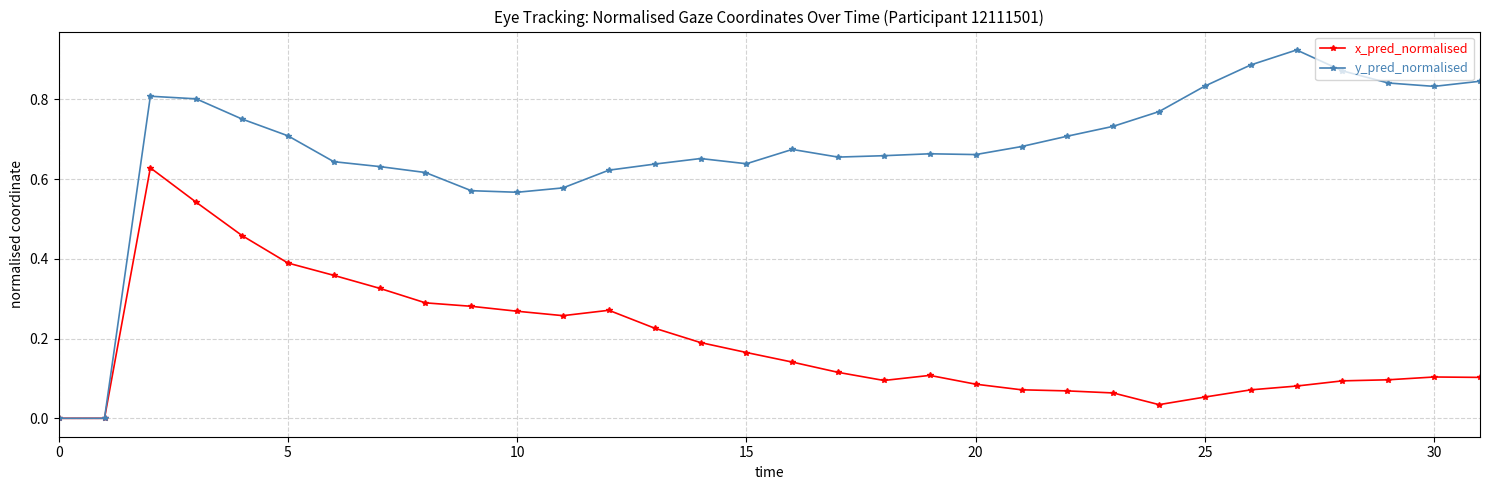

Which series has the largest total across all categories?

y_pred_normalised